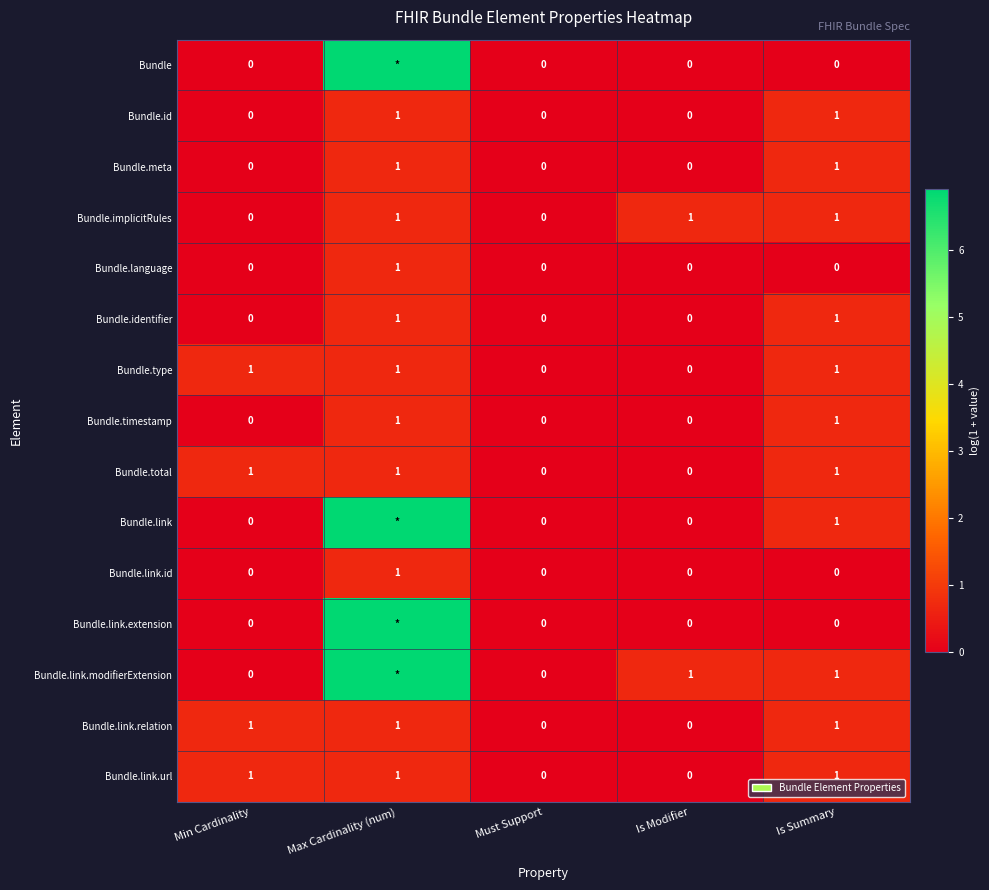

What is the total value across all series at Min Cardinality?

4.0